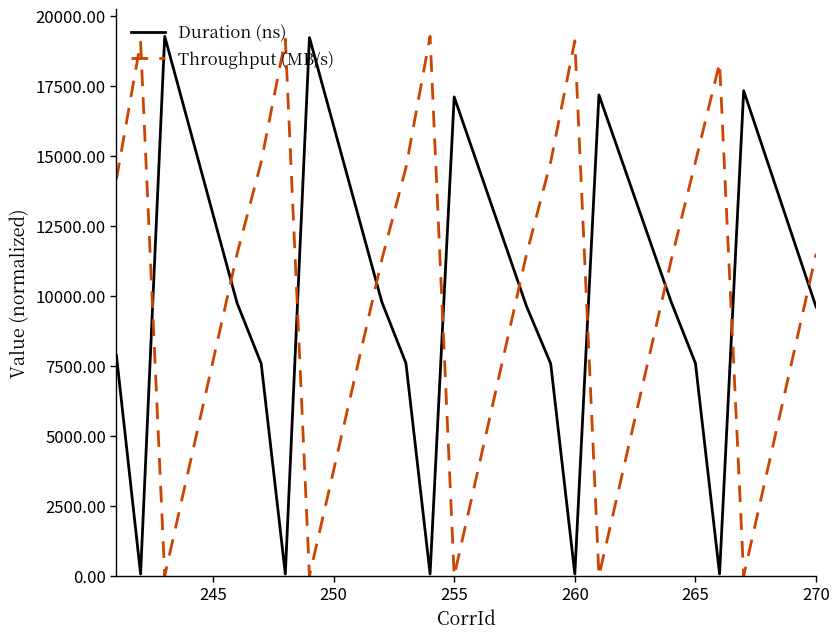

What is the maximum value for Throughput (MB/s)?

19284.9